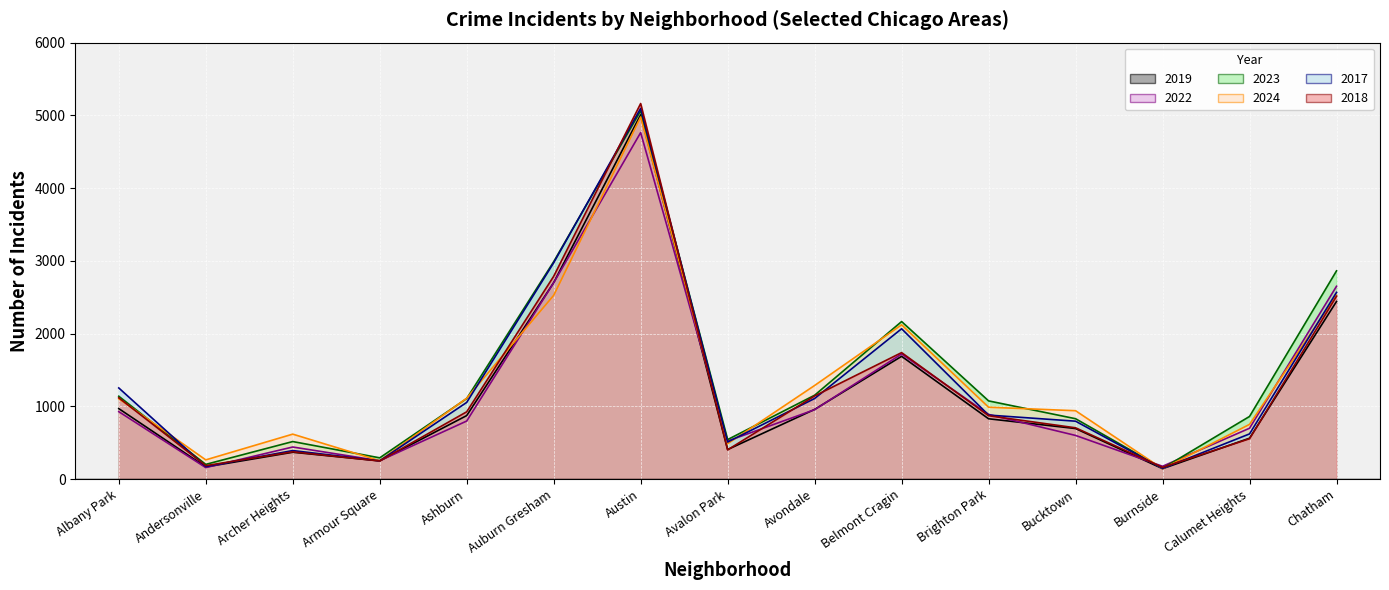

The value of 2023 at Calumet Heights is 860. True or false?

True